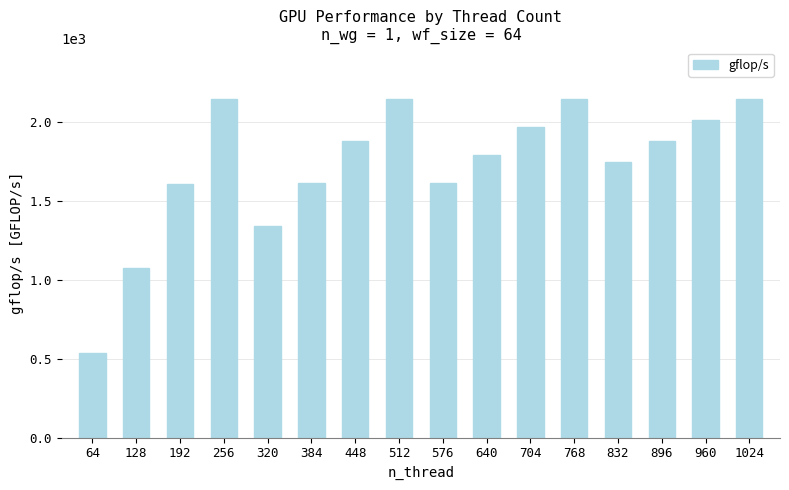

Read the value at 704.

1966.8